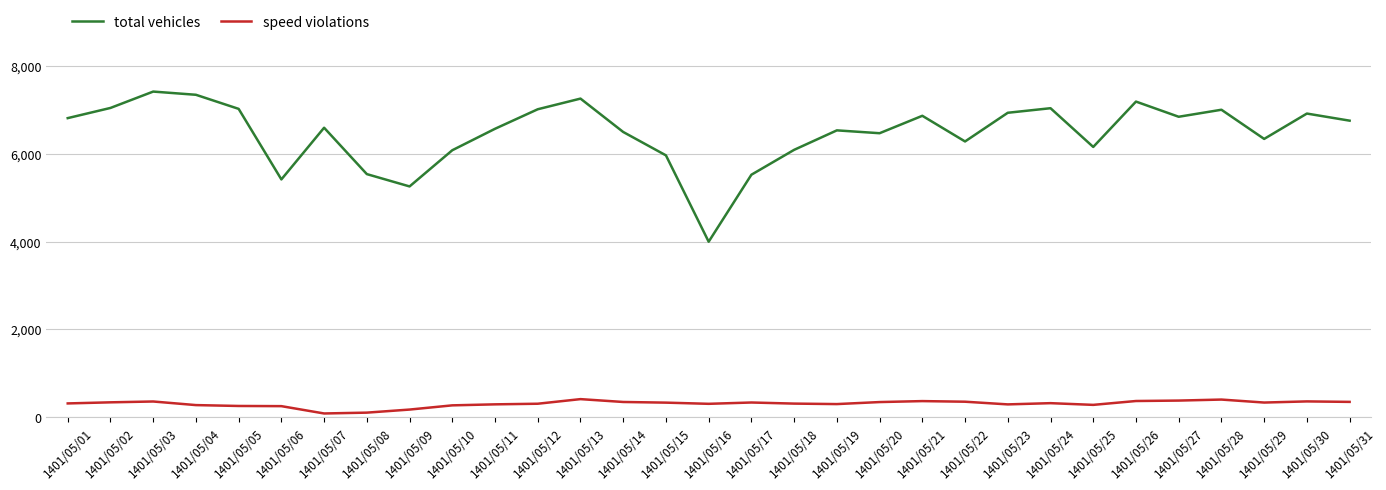

Count the number of categories in the chart.

31